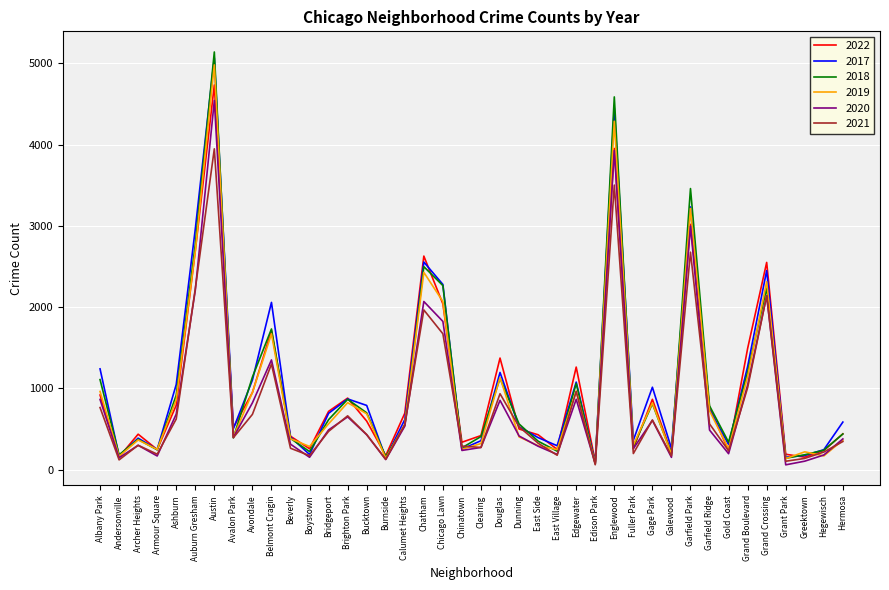

What are all the series names shown in the legend?

2022, 2017, 2018, 2019, 2020, 2021